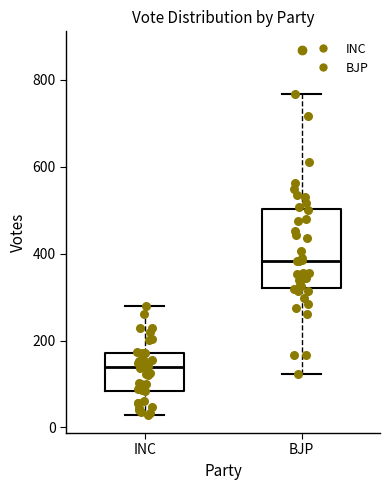

Reading left to right, transcribe this box plot: for each box, give where its median line is, the range the box spans, and where its two whiskers end, as read against the y-axis. The values are not printed on the chart, so give them approximately, as read against the axis.

INC: median 140, box 80 to 180, whiskers 20 to 280
BJP: median 380, box 320 to 500, whiskers 120 to 760